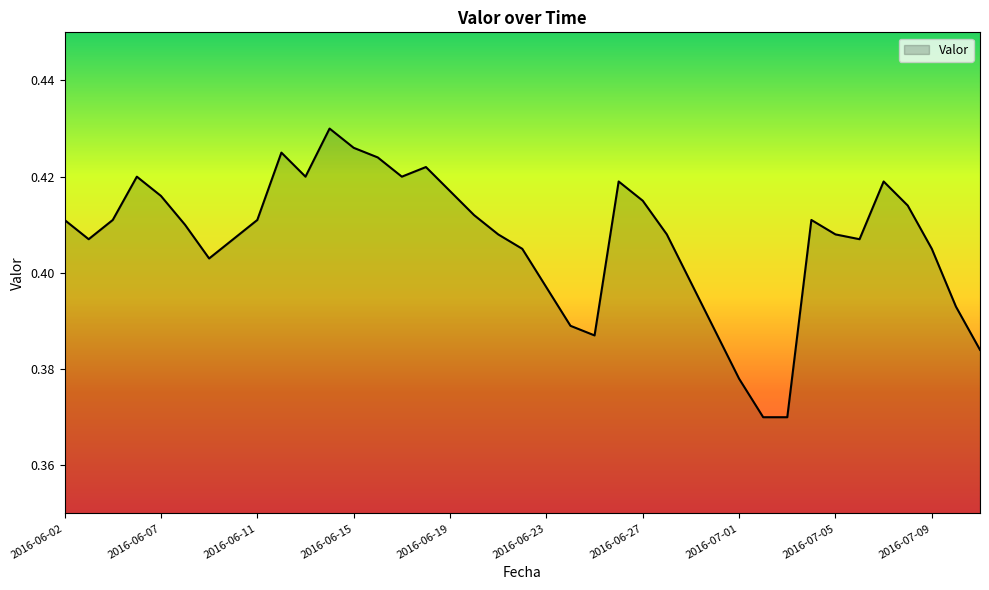

How many lines are shown in the chart?

1